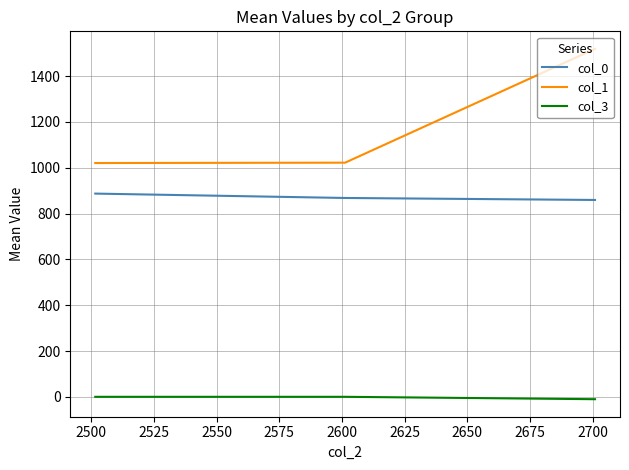

At how many categories does at least one series exceed 113?

3